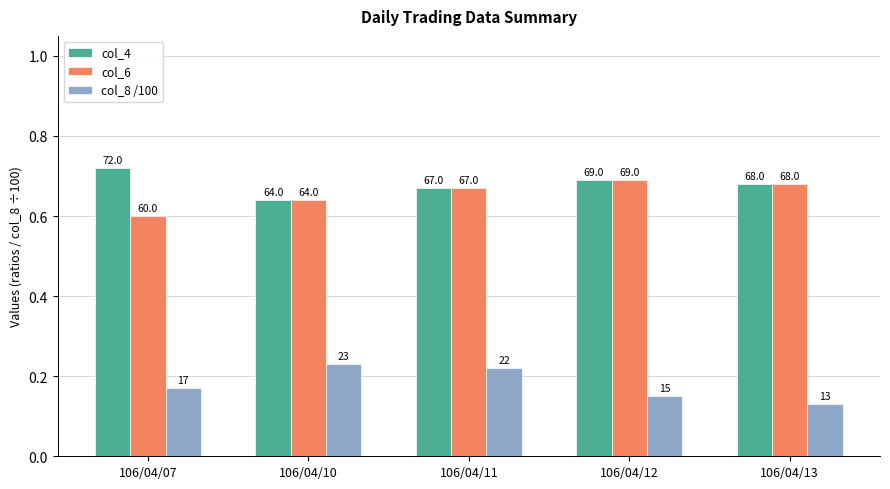

How many groups of bars are there?

5